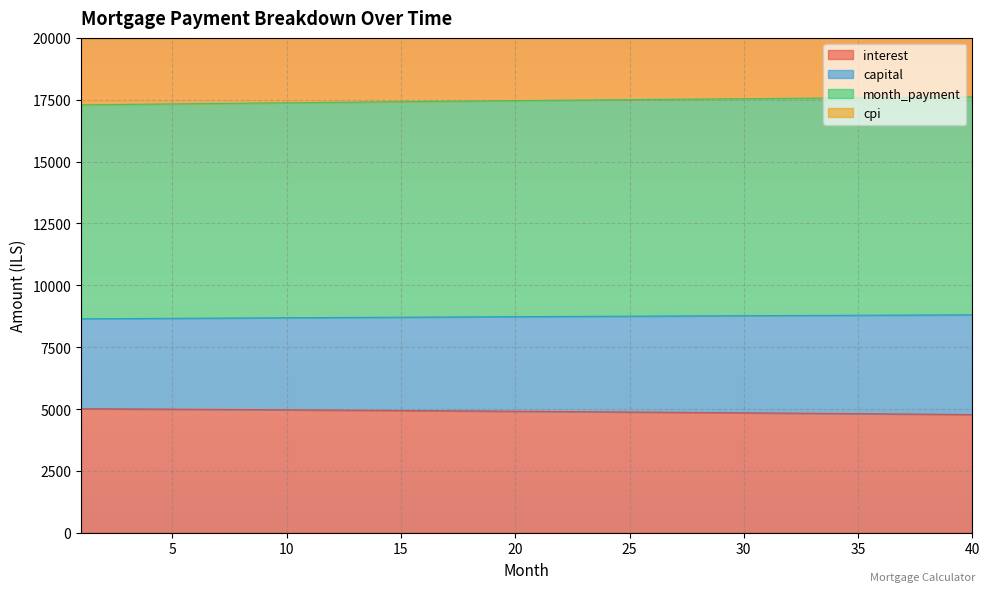

What is the maximum value for interest?

5013.3